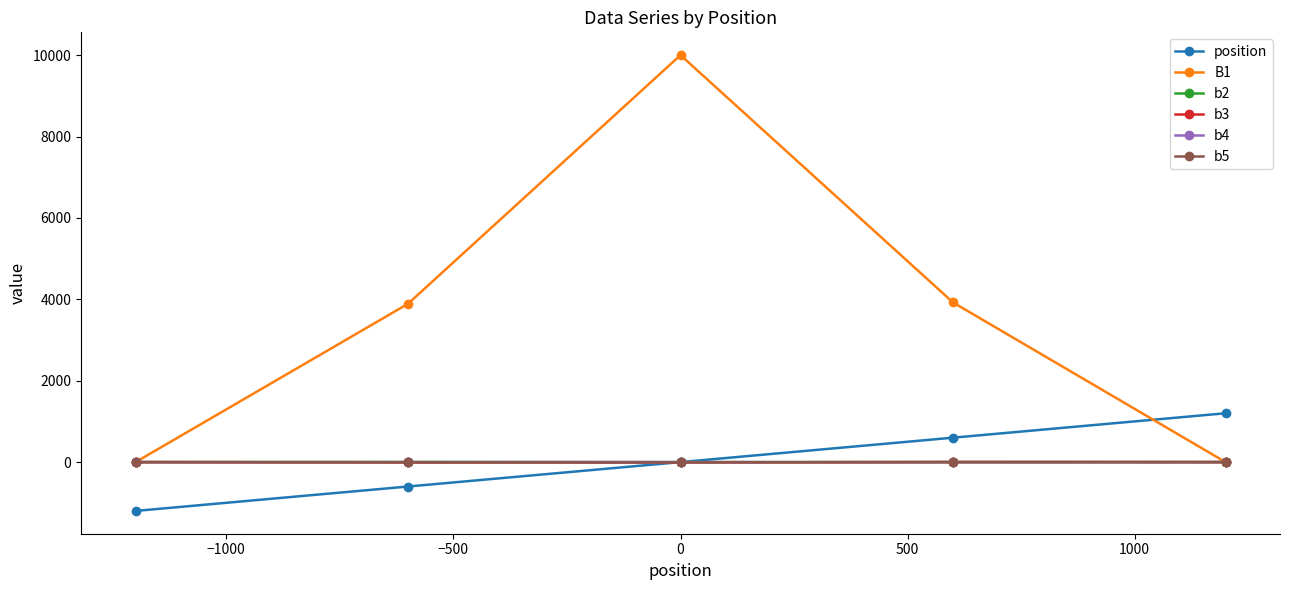

What is the greatest value displayed?

10000.0